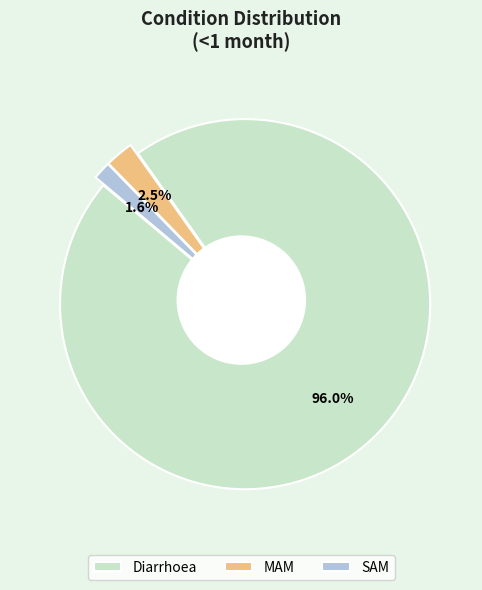

True or false: Diarrhoea accounts for 96% of the total.

True